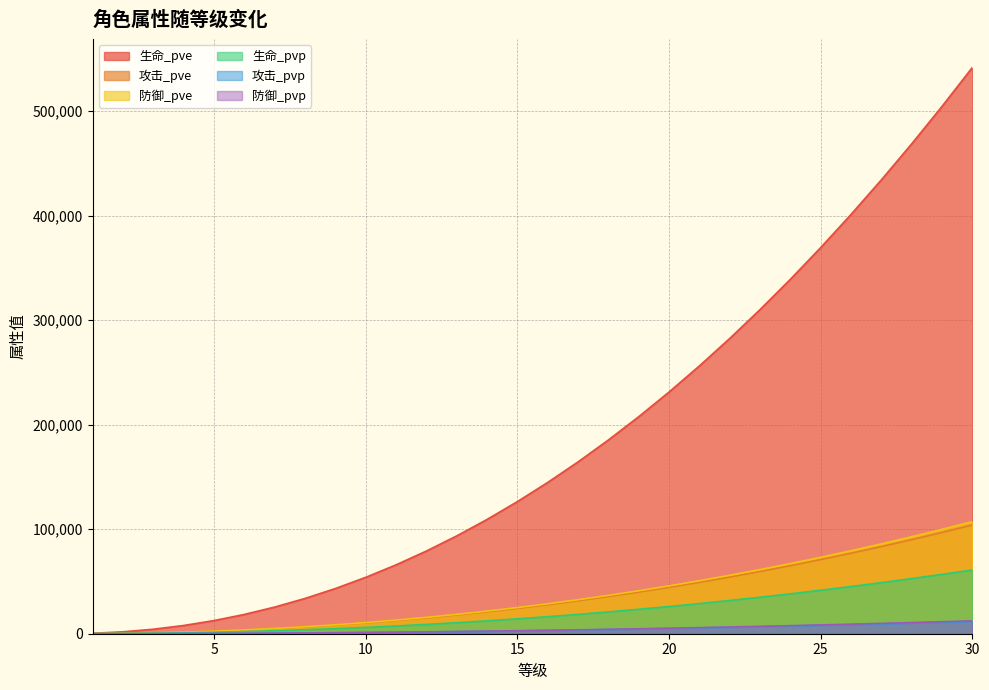

Reading right to left, extract all data points from this chart.

生命_pve: 541846	504611	468762	434295	401204	369483	339129	310134	282493	256201	231251	207636	185350	164385	144734	126390	109342	93584	79104	65894	53941	43234	33760	25505	18451	12582	7874	4304	1836	428
攻击_pve: 104034	96884	90002	83384	77030	70940	65112	59545	54238	49190	44400	39866	35587	31561	27788	24266	20993	17968	15188	12651	10356	8300	6482	4896	3542	2415	1511	826	352	82
防御_pve: 107281	99909	92811	85987	79435	73154	67144	61404	55931	50725	45785	41110	36697	32547	28656	25024	21649	18528	15662	13046	10679	8560	6684	5049	3653	2491	1559	852	363	84
生命_pvp: 61020	56827	52790	48908	45182	41610	38191	34926	31813	28852	26042	23383	20873	18512	16299	14233	12313	10539	8908	7420	6074	4868	3802	2872	2077	1416	886	484	206	48
攻击_pvp: 11716	10911	10135	9390	8675	7989	7332	6705	6108	5539	5000	4489	4007	3554	3129	2732	2364	2023	1710	1424	1166	934	729	551	398	272	170	93	39	9
防御_pvp: 12333	11485	10670	9885	9132	8410	7719	7059	6430	5831	5263	4726	4218	3741	3294	2876	2488	2130	1800	1499	1227	984	768	580	420	286	179	97	41	9